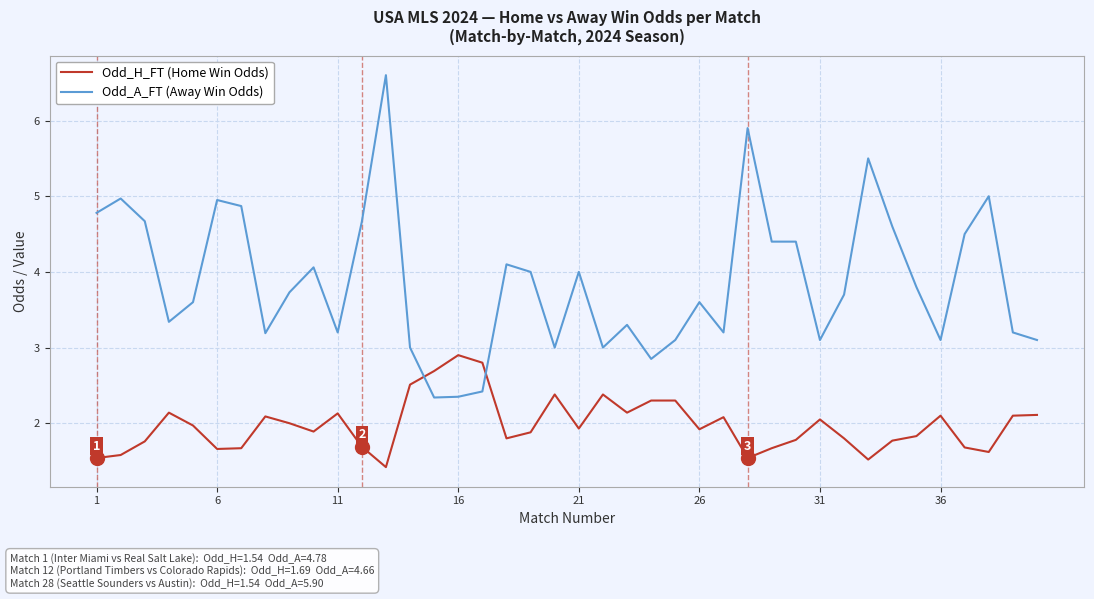

After their last crossing, which series has the higher values: Odd_H_FT (Home Win Odds) or Odd_A_FT (Away Win Odds)?

Odd_A_FT (Away Win Odds)